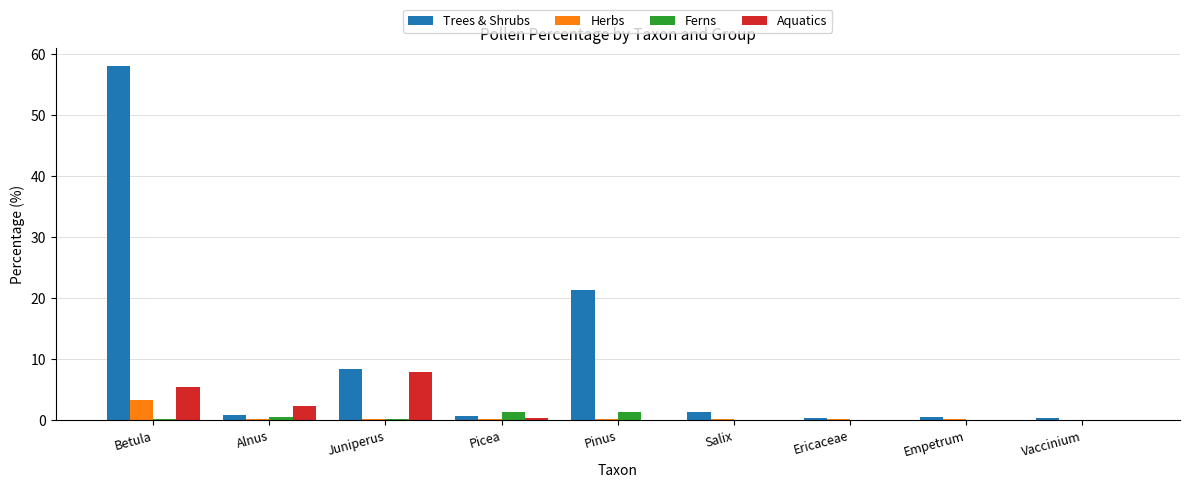

Is it true that Trees & Shrubs equals 21.3 at Pinus?

True